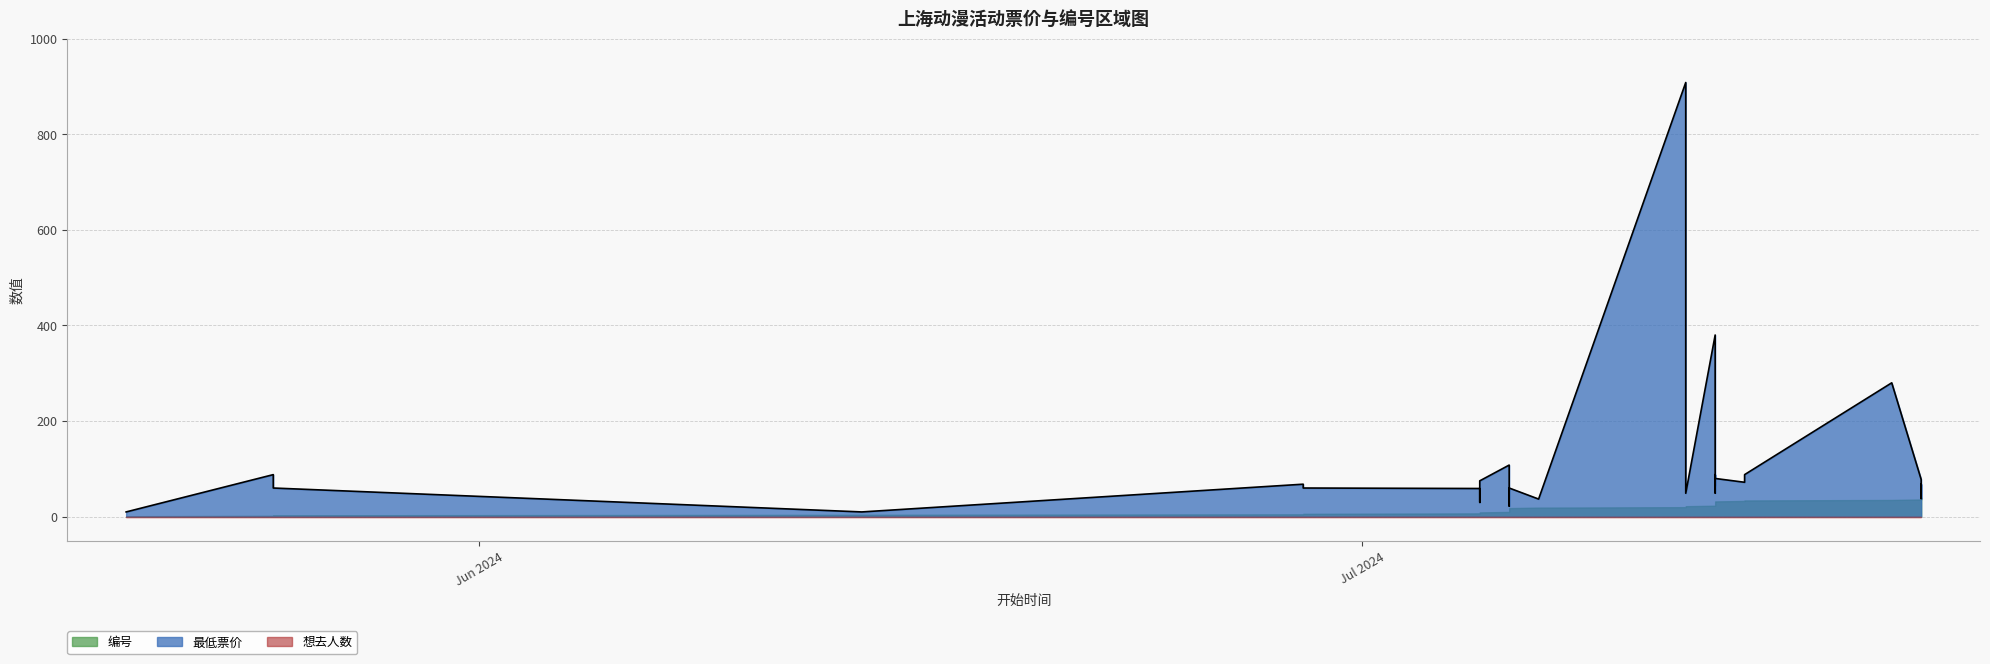

Which series has the largest total across all categories?

最低票价